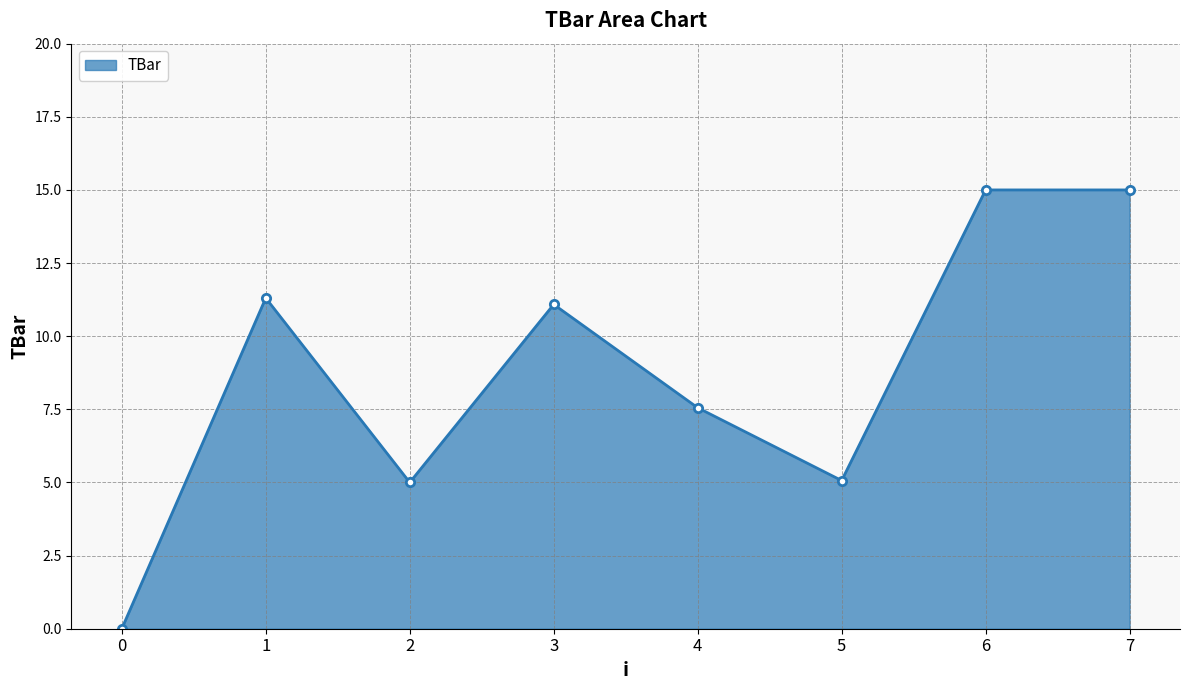

What is the difference between the maximum and minimum values?

15.0